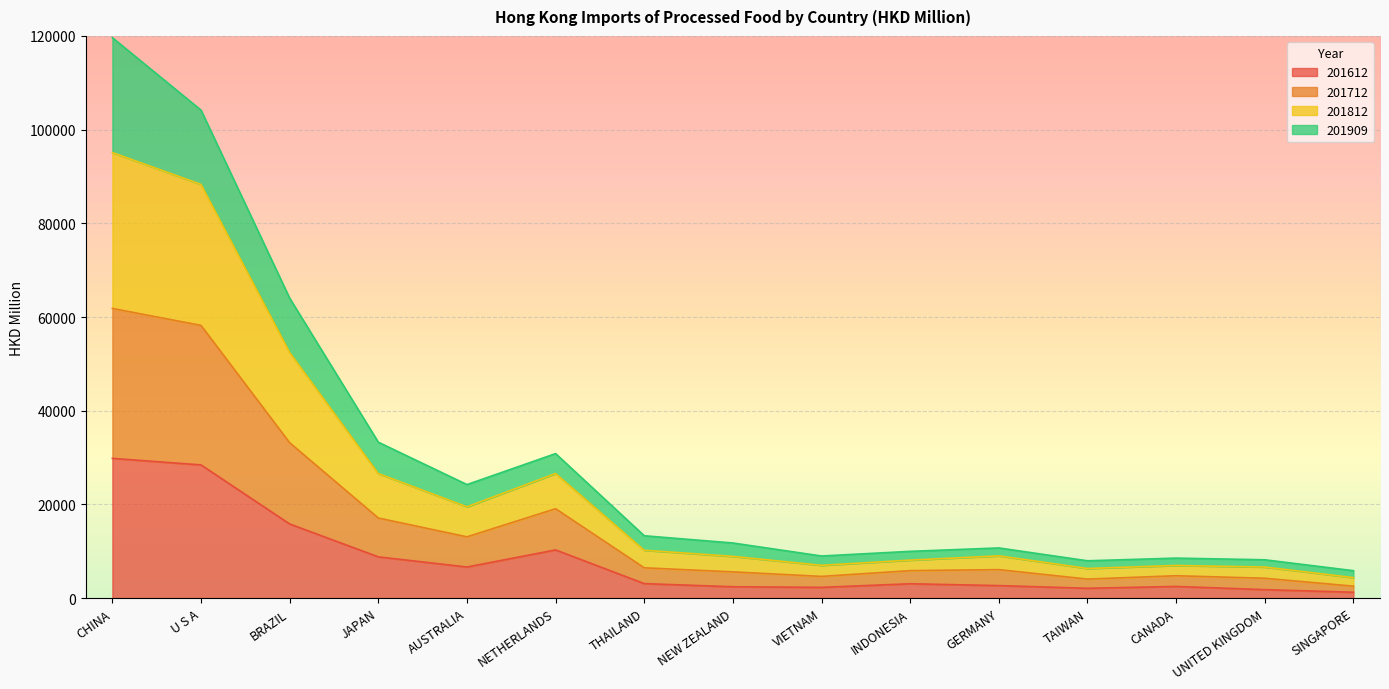

What is the total value across all series at NEW ZEALAND?

11779.9